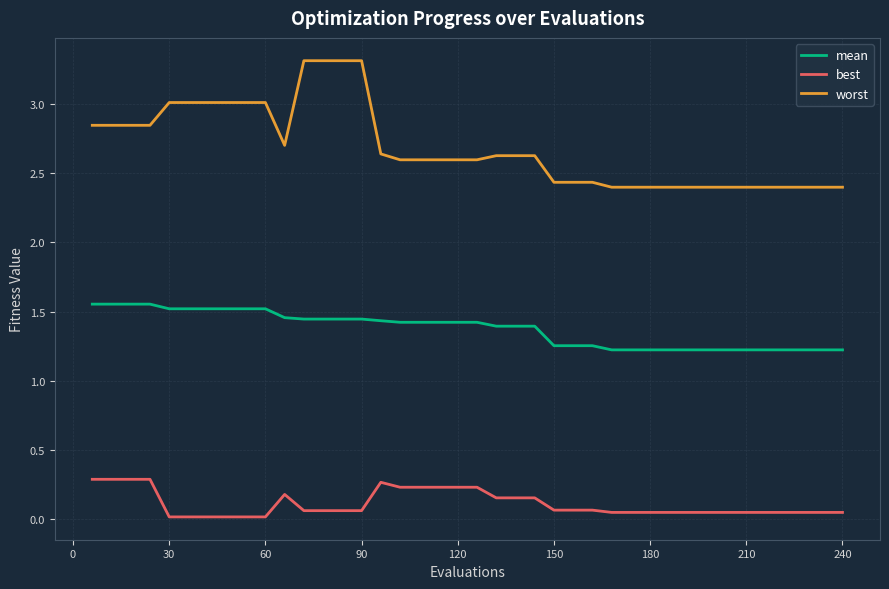

Which series has the widest spread of values?

worst